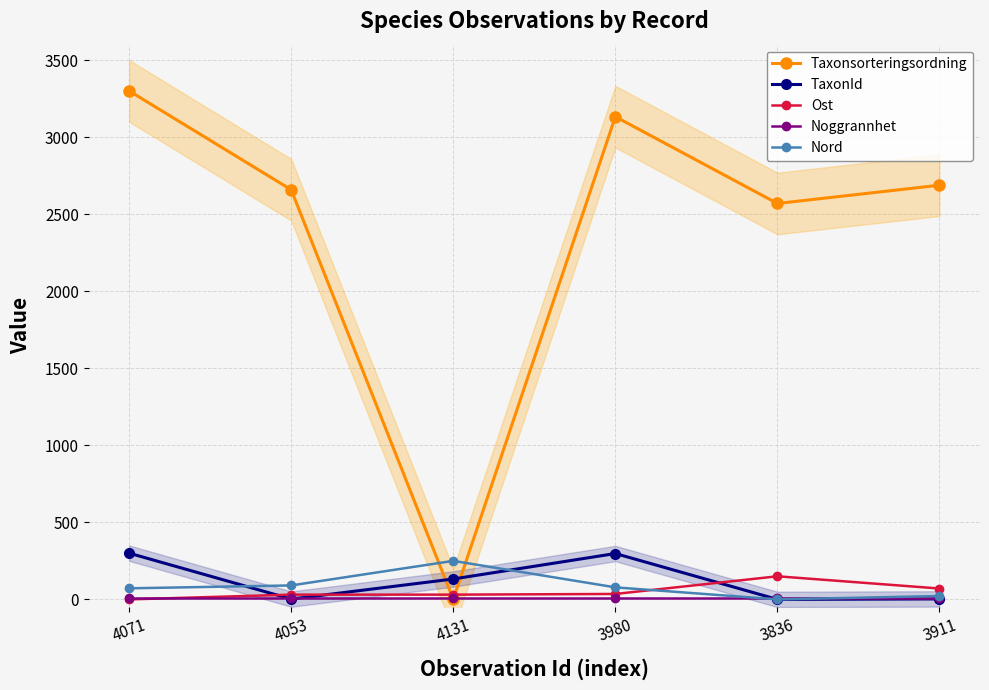

What is the total value across all series at 3980?

3553.7